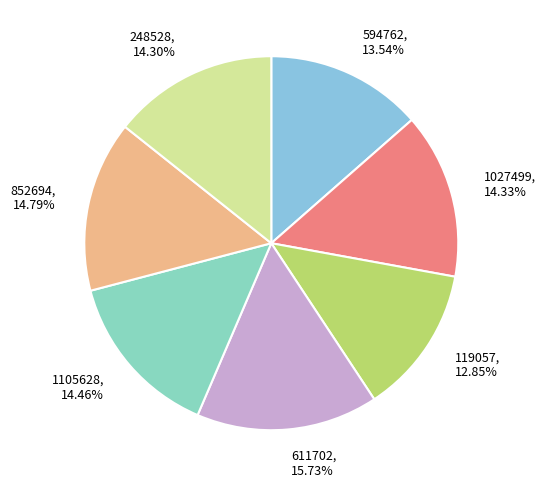

To the nearest percent, what percentage of the pie is 611702?

16%